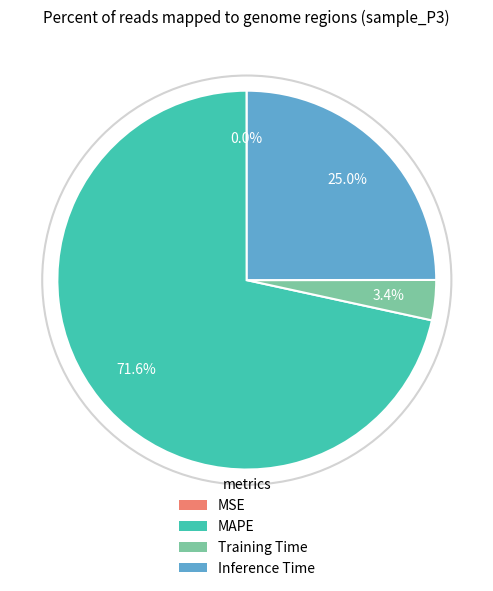

How much of the chart is everything except Inference Time?

75.0%